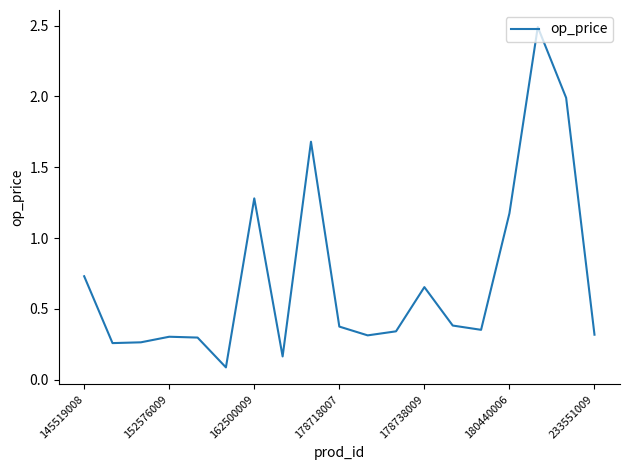

What is the maximum value shown in the chart?

2.5